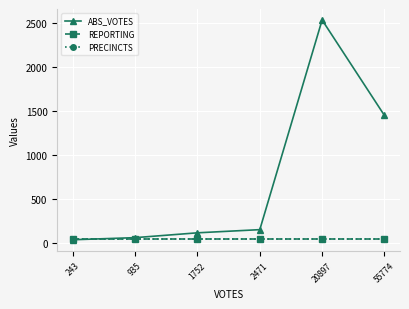

What is the value of the REPORTING point at the 1st from the left?

43